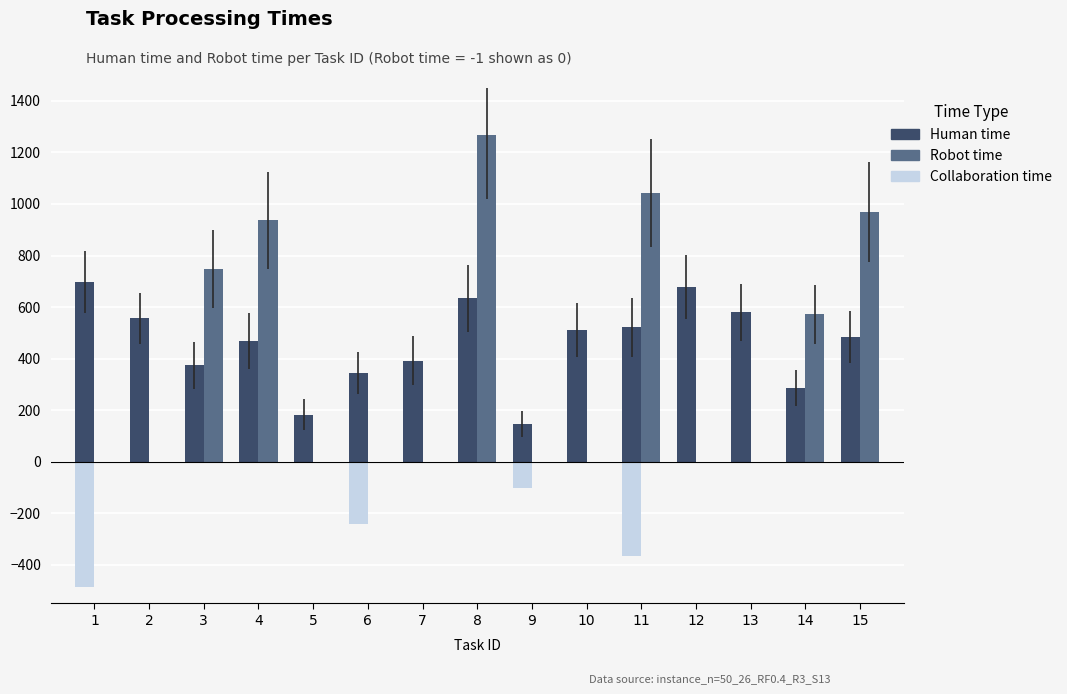

What is the sum of all Robot time values?

5536